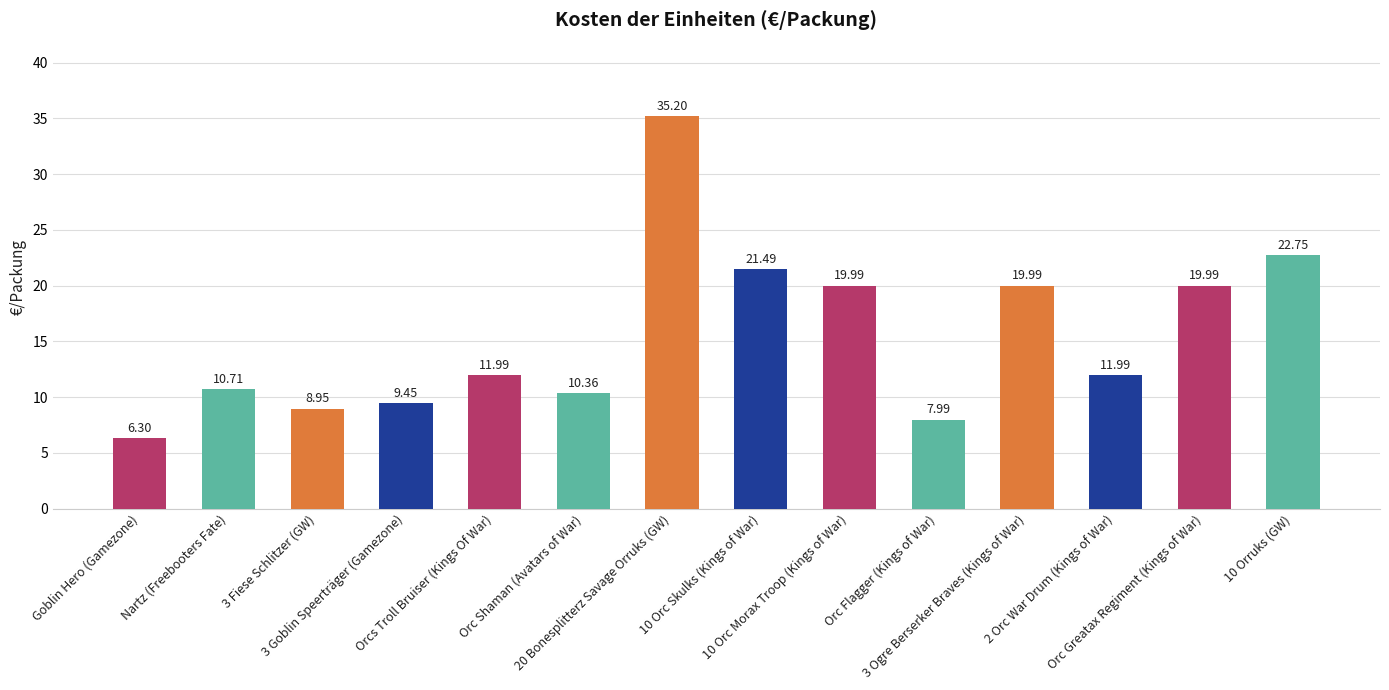

How many bars are there in total?

14